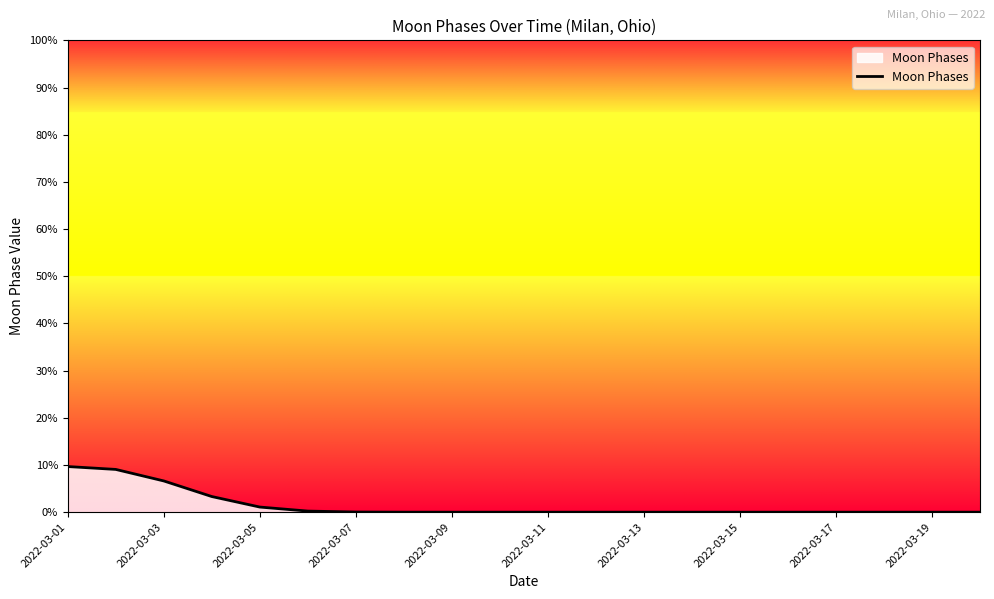

What is the maximum value shown in the chart?

9.7